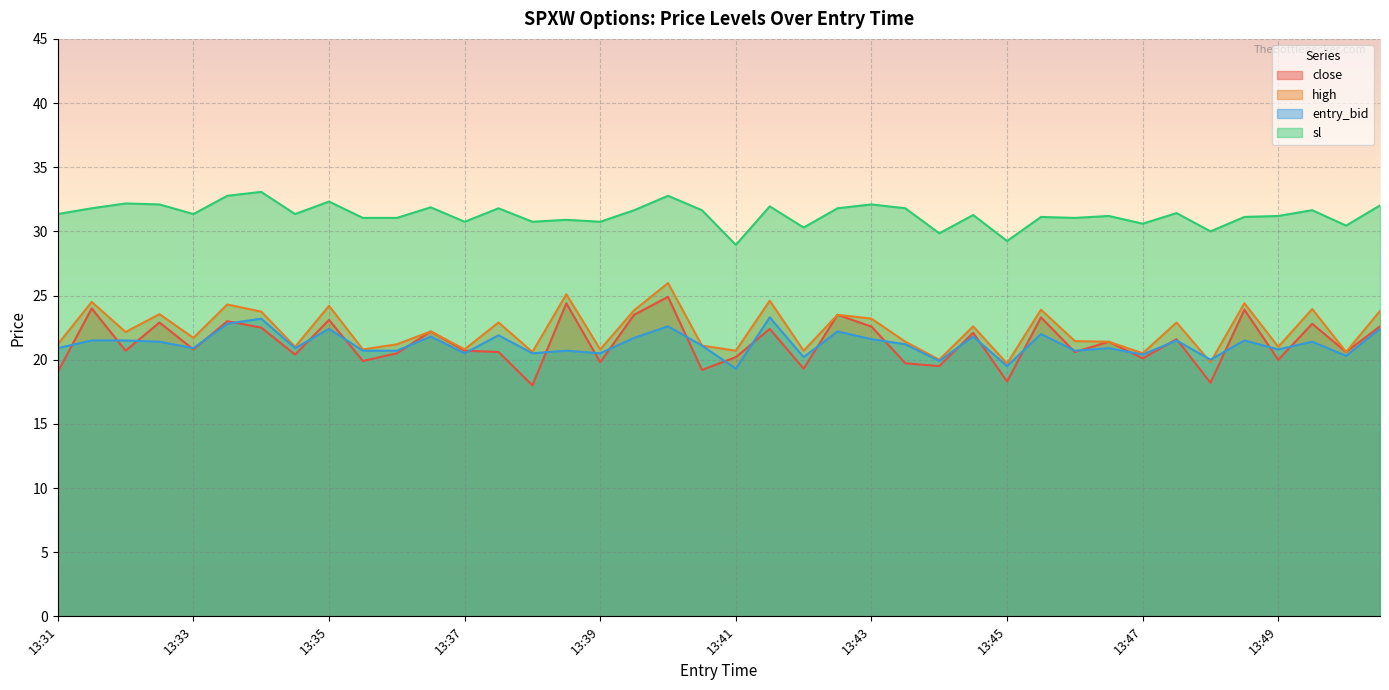

List the series in order of their peak value, lowest first.

entry_bid, close, high, sl